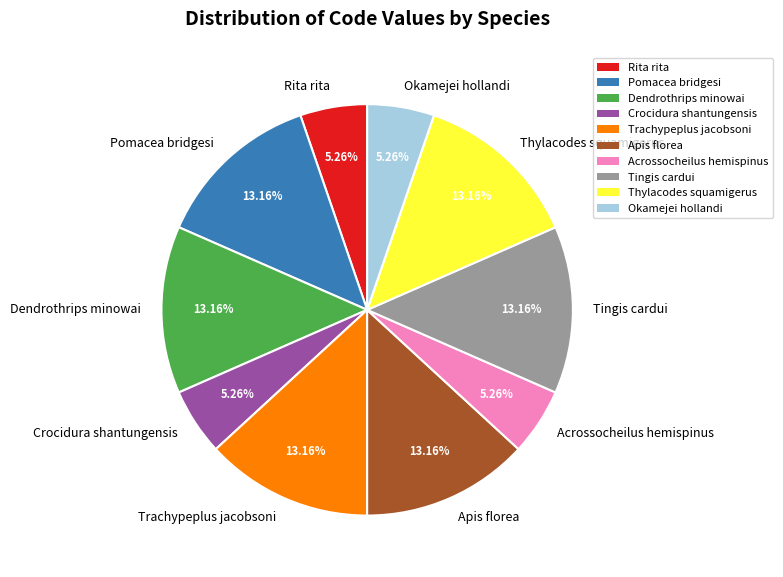

What is the ratio of the value at Pomacea bridgesi to the value at Rita rita?

2.5